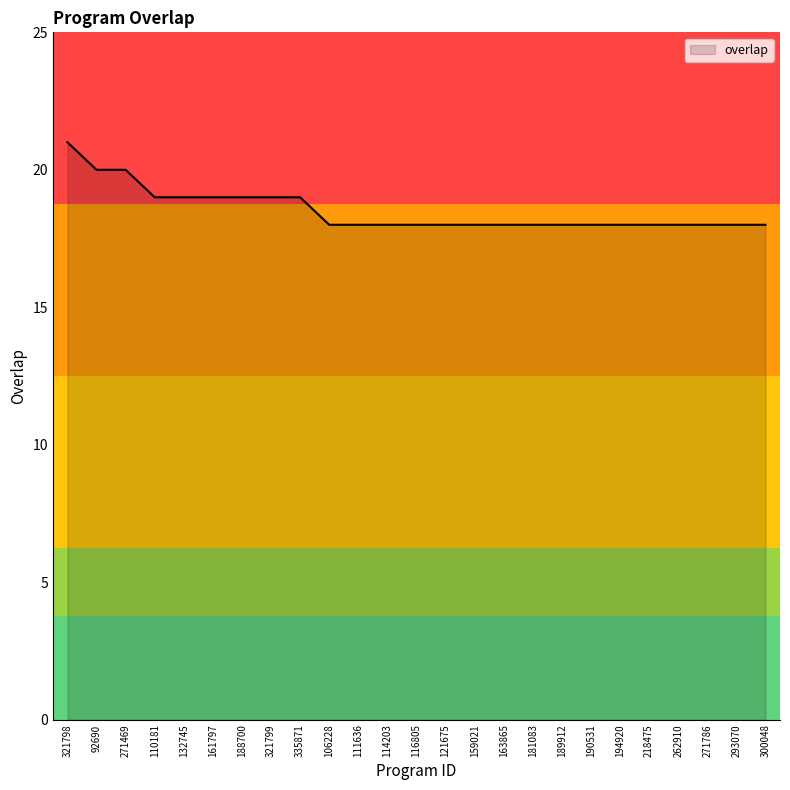

What is the smallest value displayed?

18